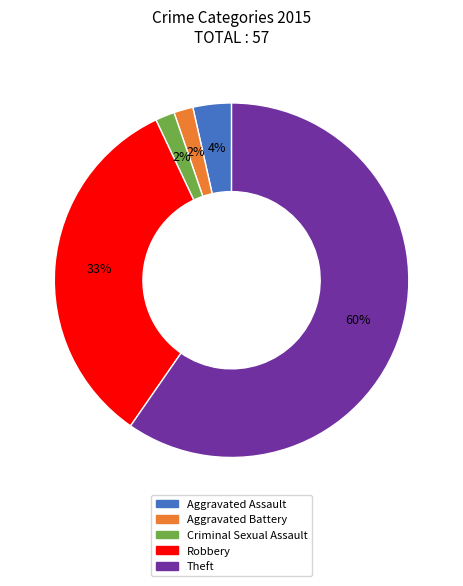

To the nearest percent, what is the average slice percentage?

20%